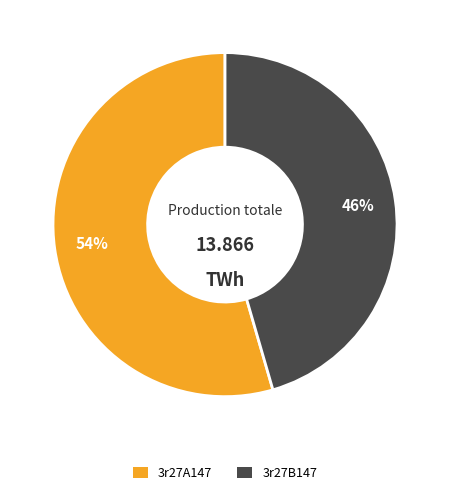

Is the sum of 3r27A147 and 3r27B147 greater than half?

Yes